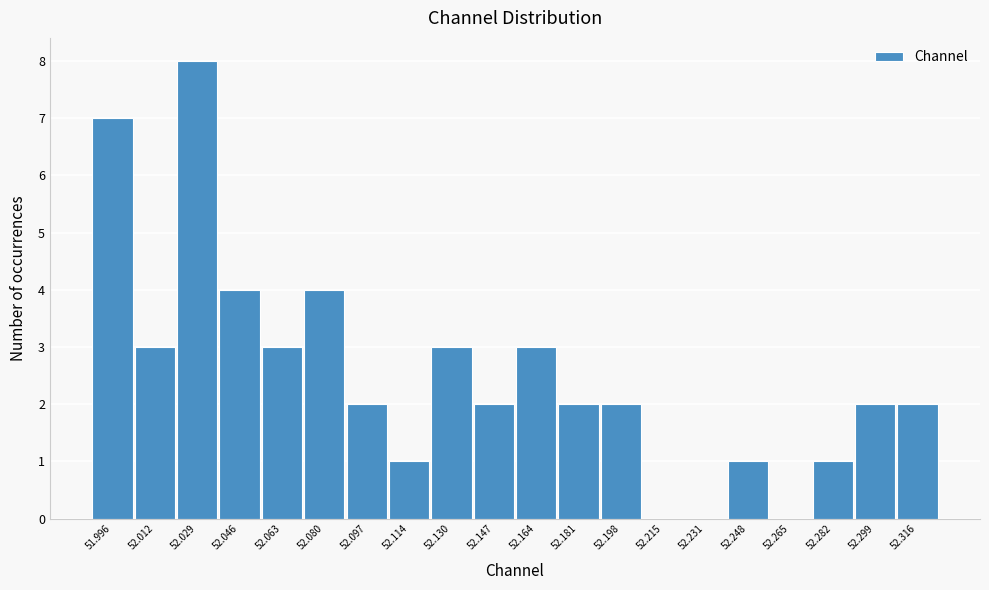

Reading left to right, extract all data points from this chart.

51.996=7	52.012=3	52.029=8	52.046=4	52.063=3	52.080=4	52.097=2	52.114=1	52.130=3	52.147=2	52.164=3	52.181=2	52.198=2	52.215=0	52.231=0	52.248=1	52.265=0	52.282=1	52.299=2	52.316=2